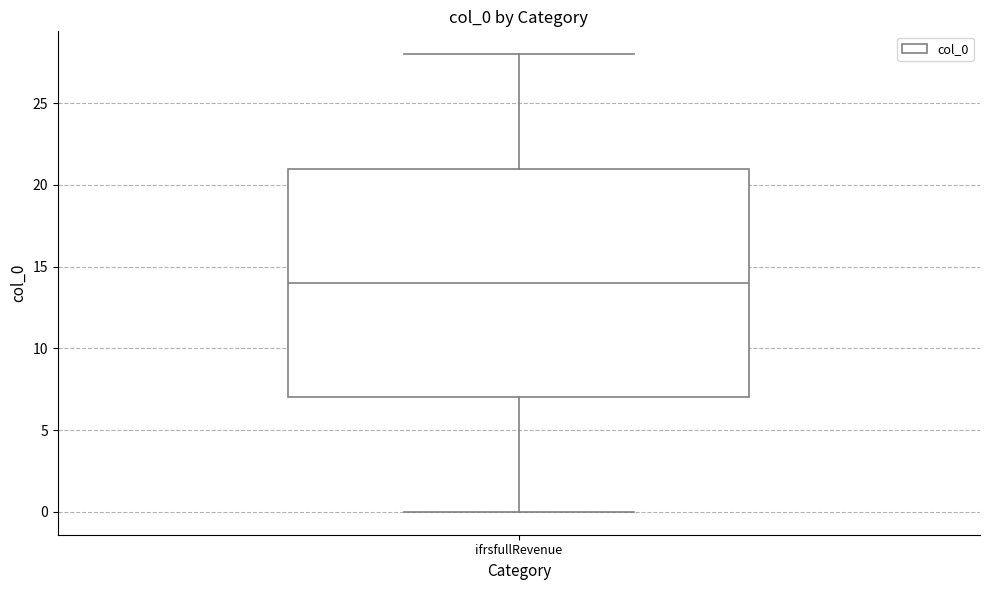

Where does the median line of the box for ifrsfullRevenue sit on the y-axis? The values are not printed on the chart, so give them approximately, as read against the axis.

14